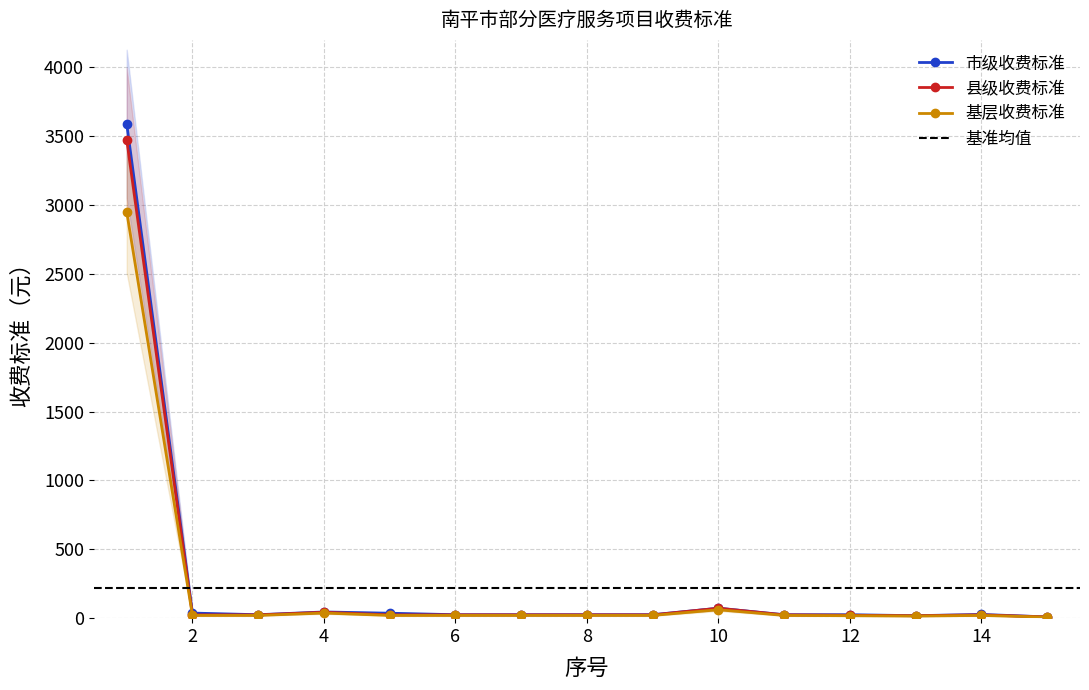

How many distinct data groups are displayed?

3